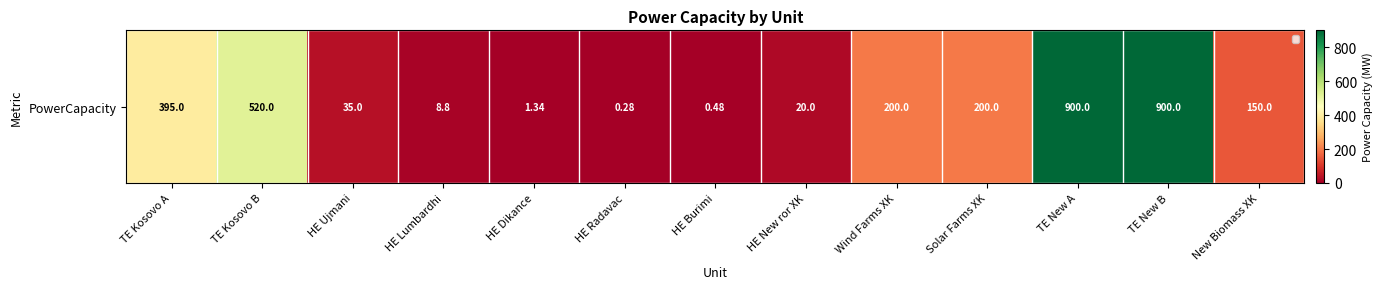

Is it true that the value at TE New B is 1572.1?

False